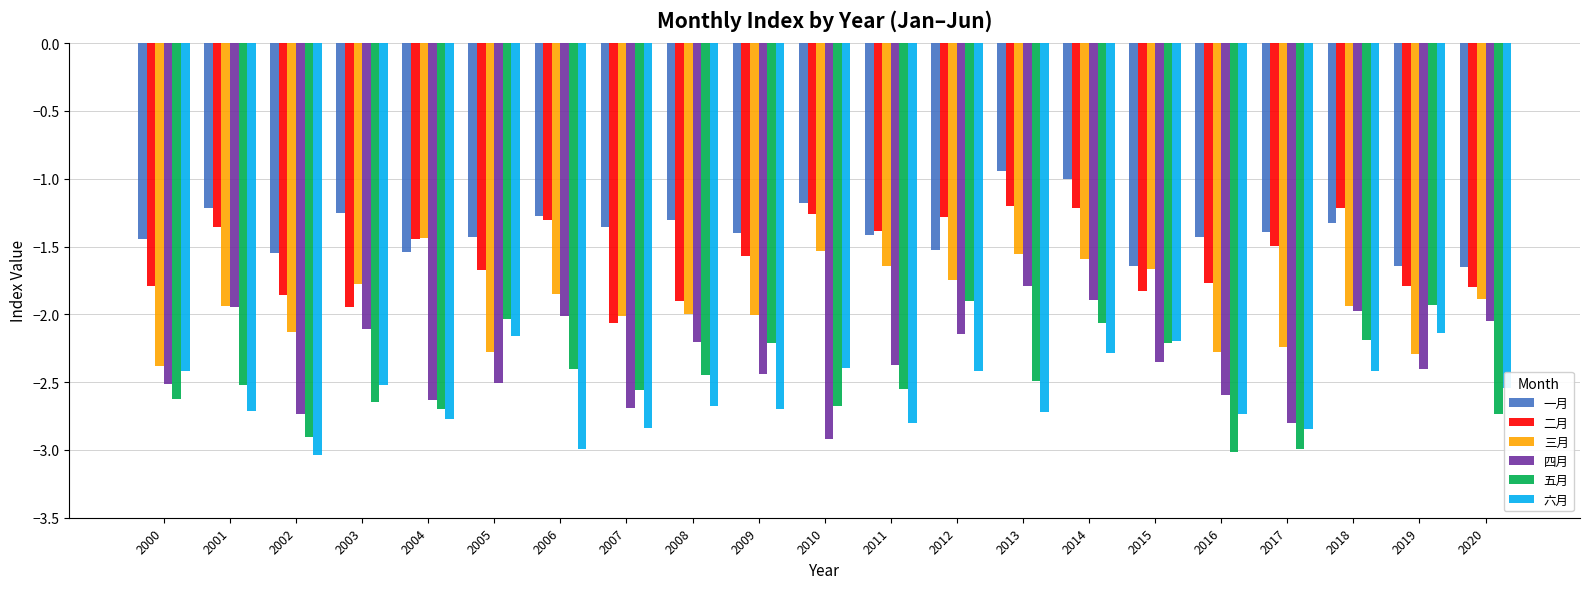

True or false: 六月 has a value of -2.4 at 2010.

True